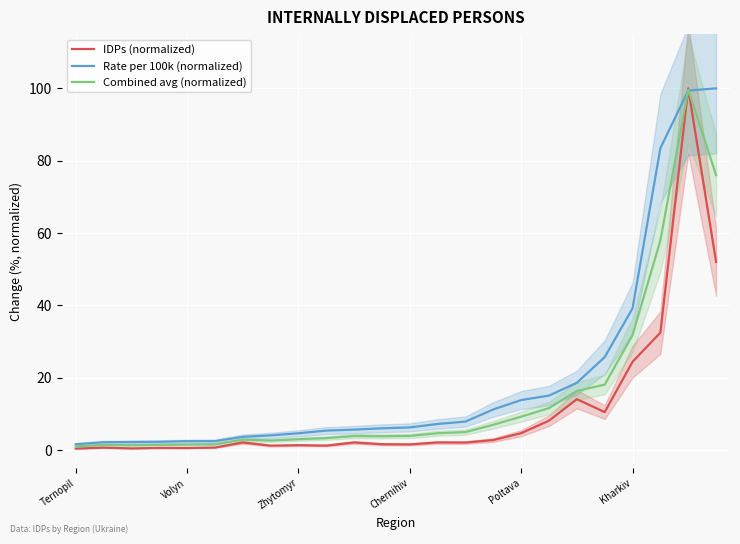

Reading left to right, list all the values displayed in this chart.

IDPs (normalized): 0.4	0.7	0.5	0.6	0.6	0.7	2.1	1.2	1.3	1.2	2.1	1.6	1.6	2.1	2.1	2.8	4.7	8.1	14.1	10.5	24.4	32.5	100.0	52.0
Rate per 100k (normalized): 1.6	2.2	2.2	2.3	2.5	2.5	3.6	4.1	4.6	5.4	5.7	6.0	6.3	7.2	7.9	11.2	13.8	15.1	18.6	25.7	39.2	83.5	99.4	100.0
Combined avg (normalized): 1.0	1.4	1.3	1.4	1.5	1.6	2.9	2.6	3.0	3.3	3.9	3.8	3.9	4.7	5.0	7.0	9.2	11.6	16.3	18.1	31.8	58.0	99.7	76.0